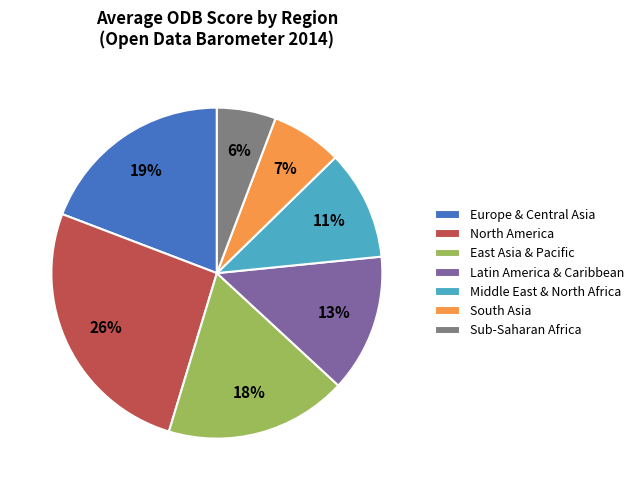

Is it true that Europe & Central Asia is 19% of the pie?

True